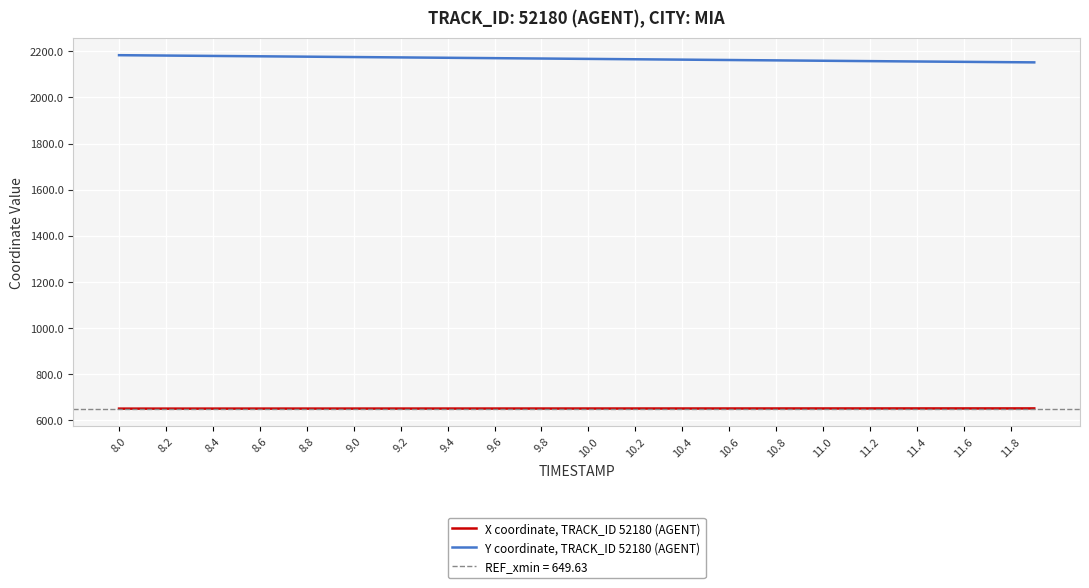

Where is X coordinate, TRACK_ID 52180 (AGENT) nearest to the value 650?

8.0